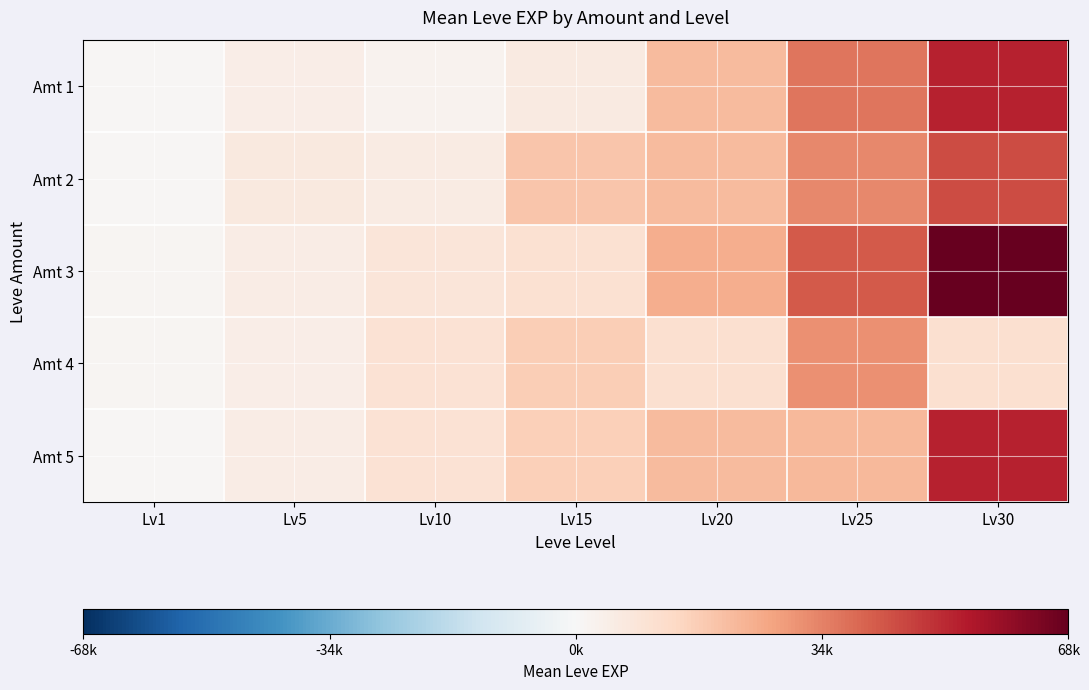

Which series has the largest total across all categories?

Amt 3